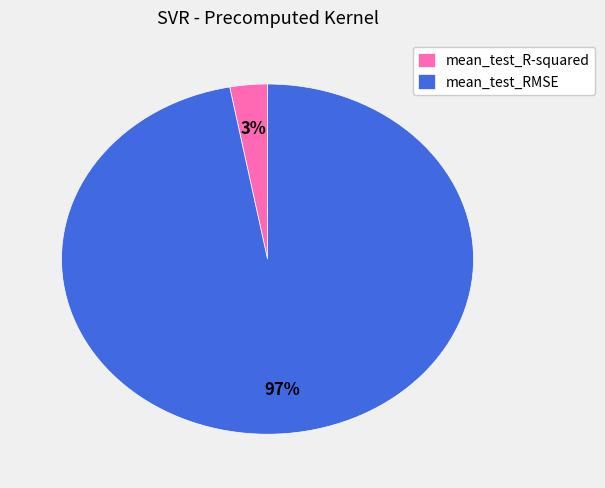

To the nearest percent, what is the combined percentage of mean_test_R-squared and mean_test_RMSE?

100%